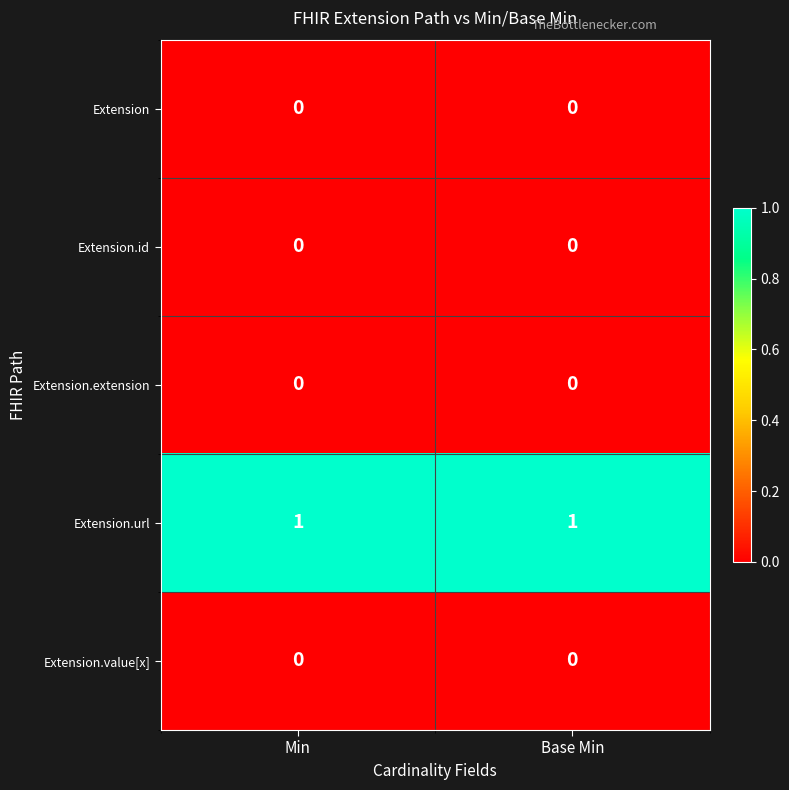

Is the value of Extension.url at Min greater than the value of Extension.extension at Base Min?

Yes